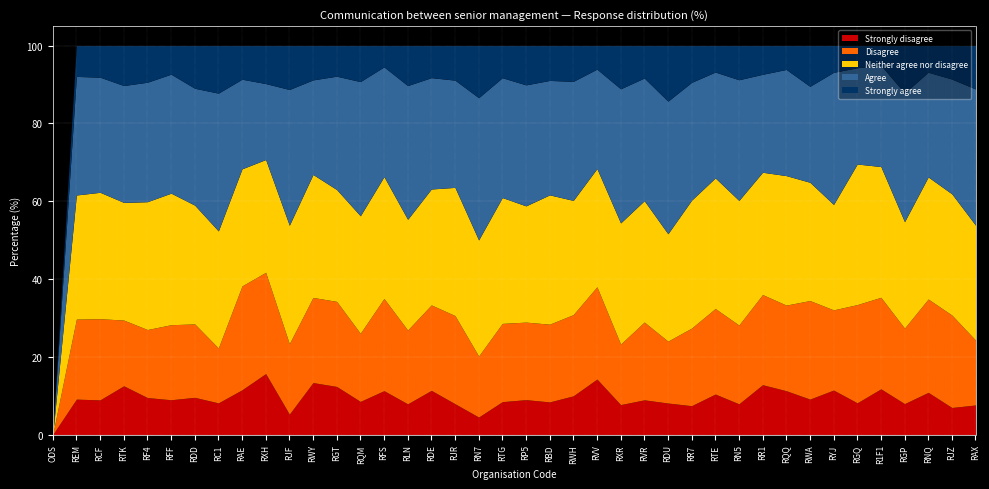

Which has a higher value, RR1 or RWH?

RR1